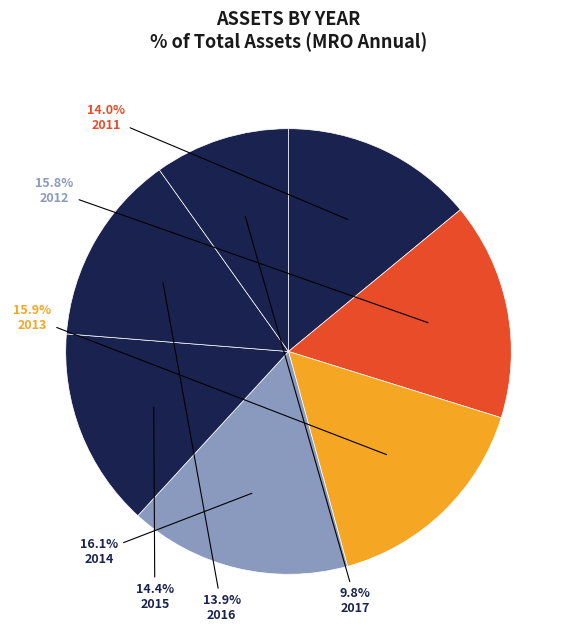

To the nearest percent, what is the difference between the largest and smallest slice percentages?

6%